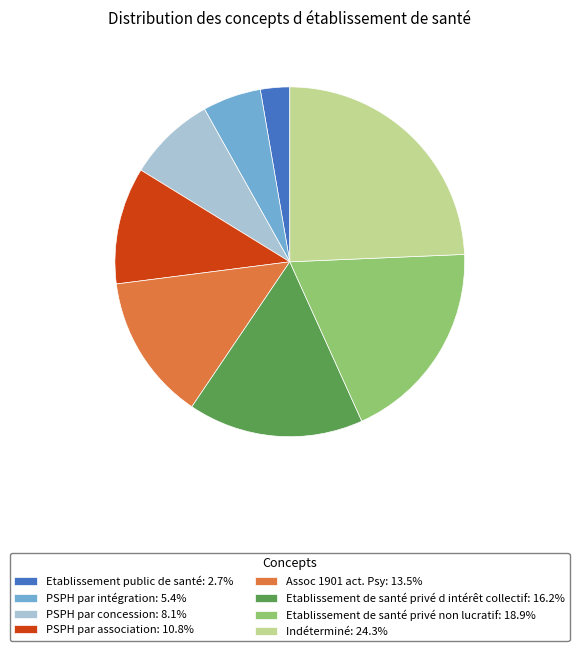

Which category has the biggest portion of the pie?

Indéterminé